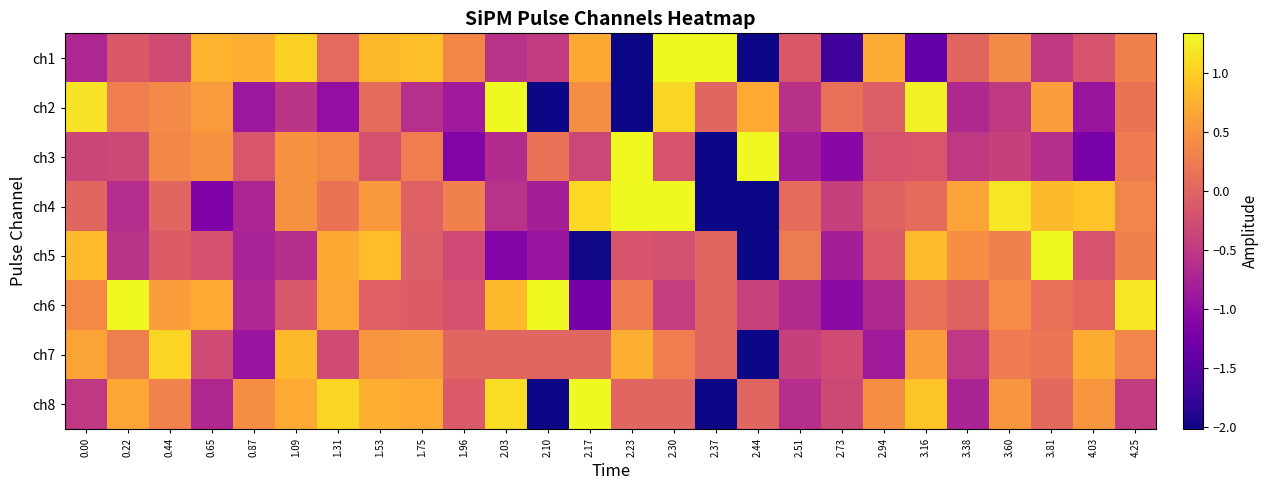

Which series has the widest spread of values?

ch3